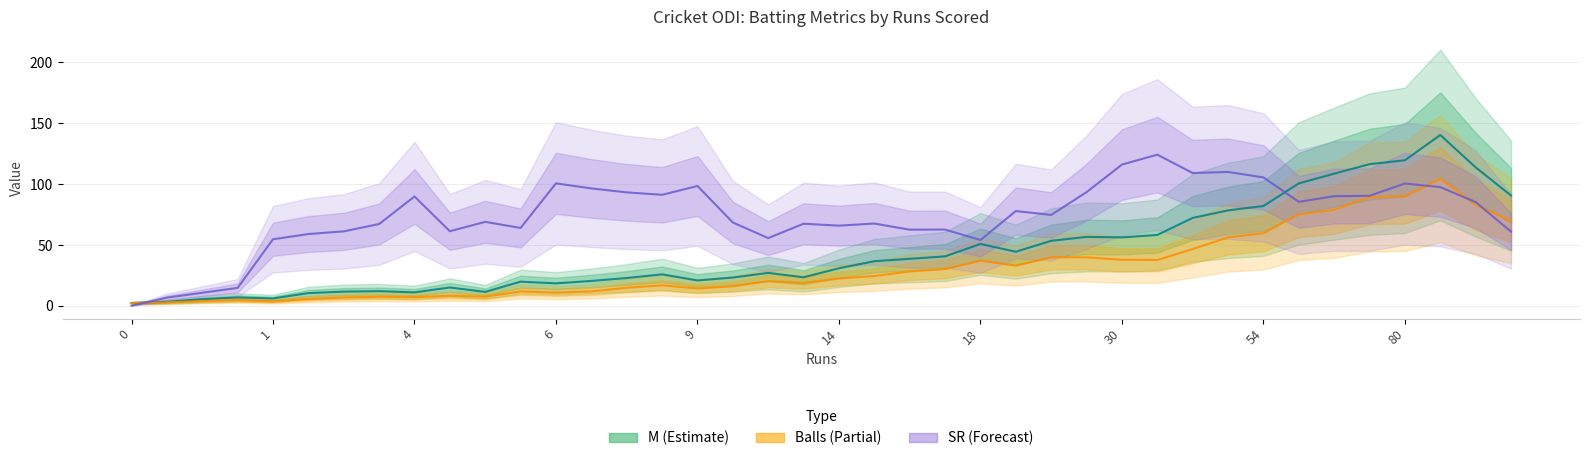

What is the sum of the Balls values at 30 and 21?

71.0